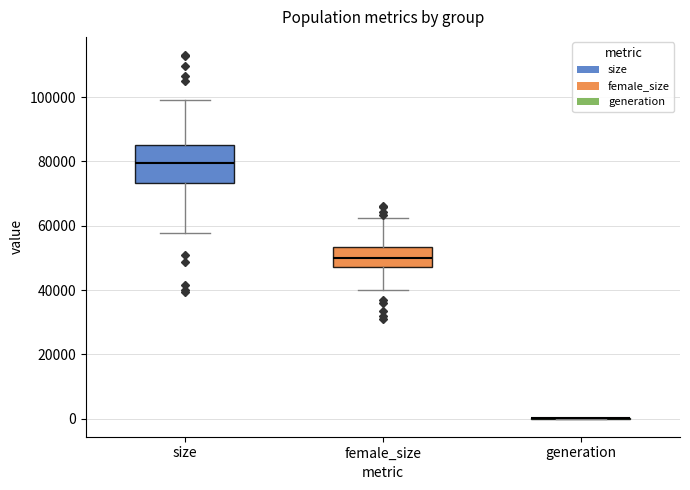

Where does the median line of the box for size sit on the y-axis? The values are not printed on the chart, so give them approximately, as read against the axis.

80000